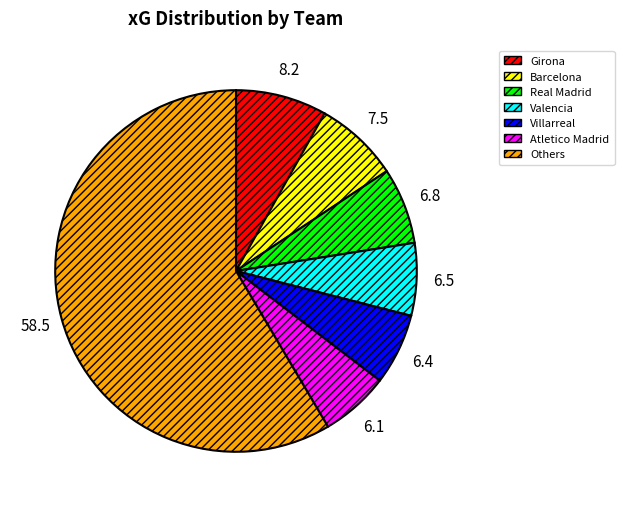

Is there any slice that represents more than half of the pie?

Yes